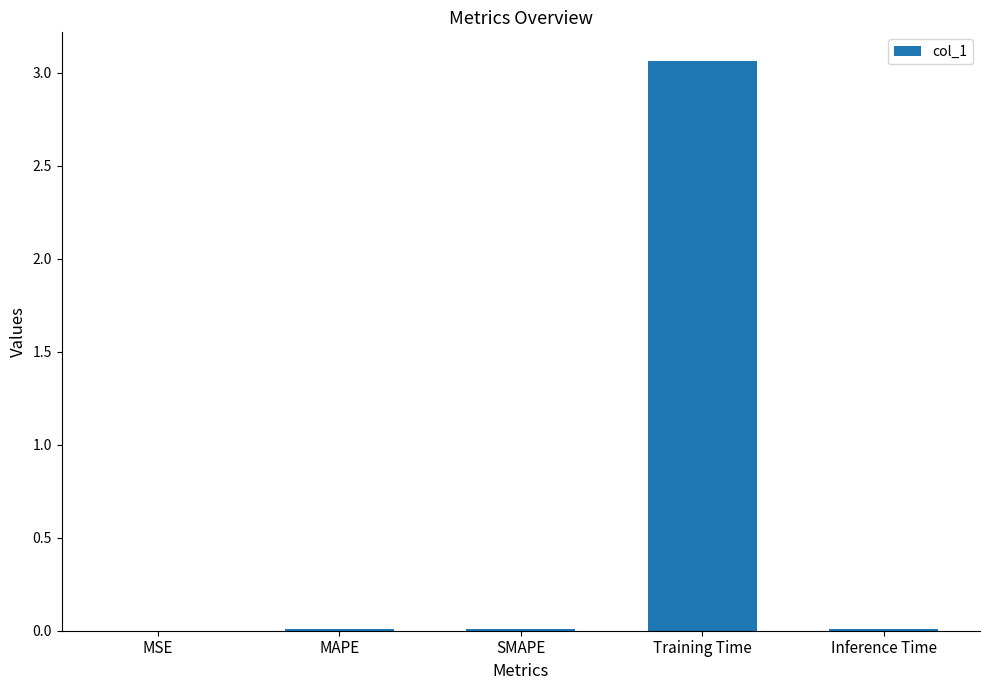

At which category does the chart reach its peak across all series?

Training Time